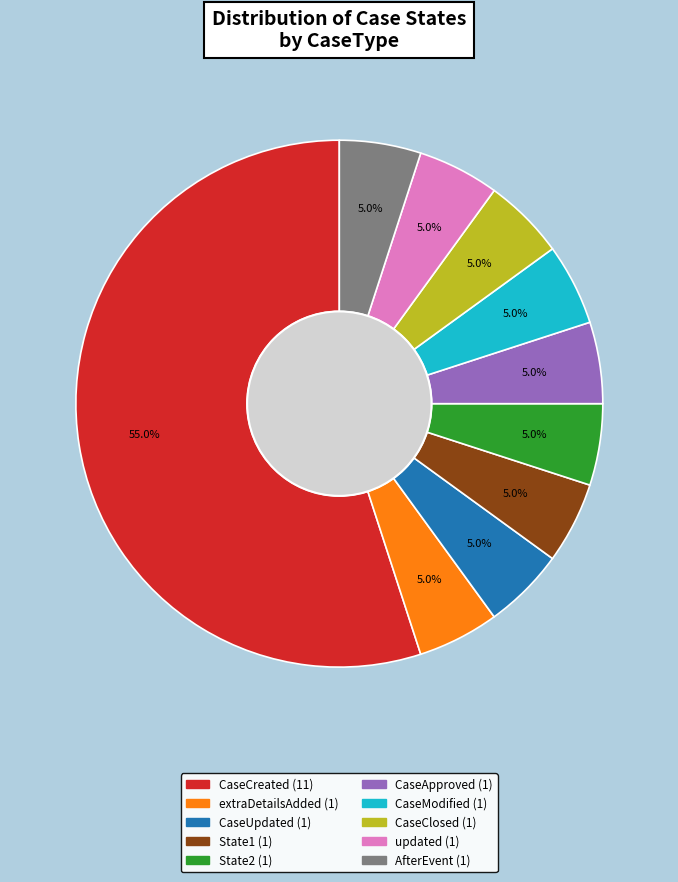

Is there any slice that represents more than half of the pie?

Yes